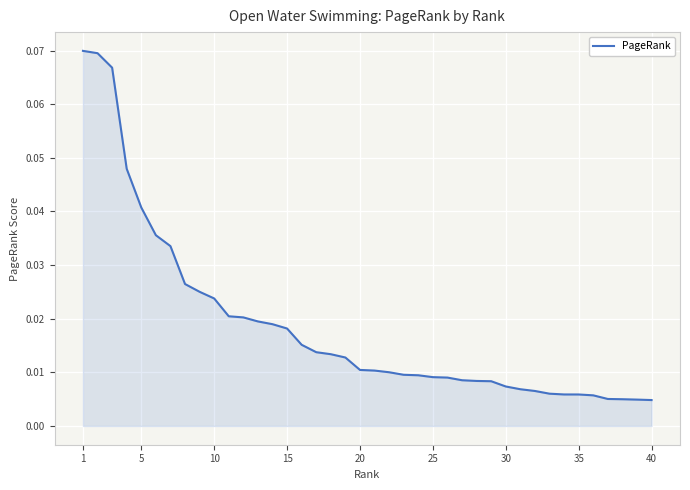

Is this an area chart (filled region under the line)?

Yes